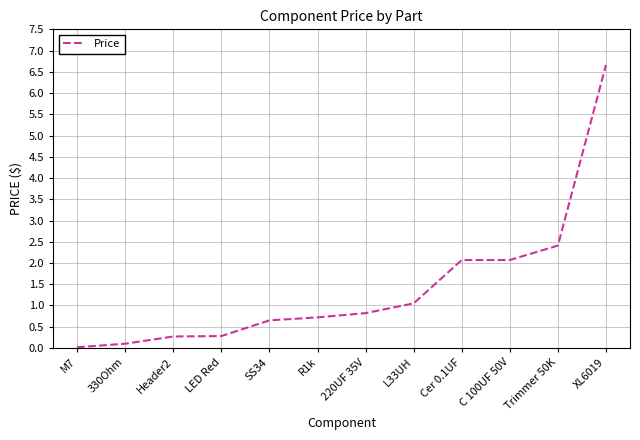

What position from the left is SS34?

5